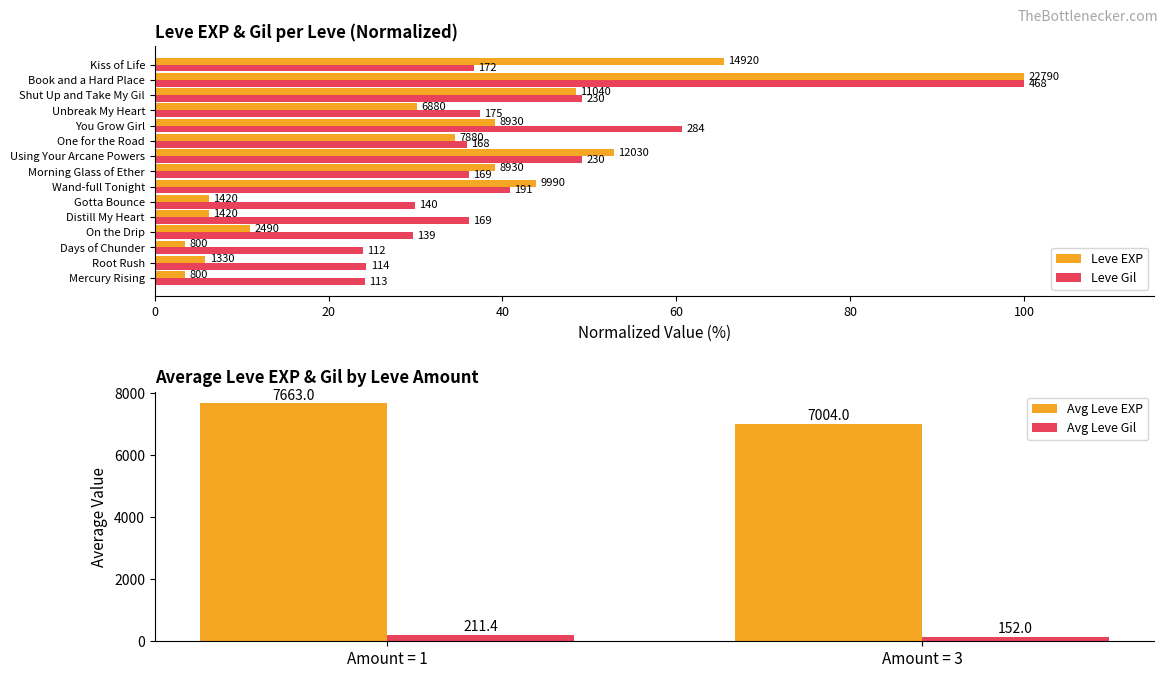

At which category is the sum across all series the highest?

Book and a Hard Place